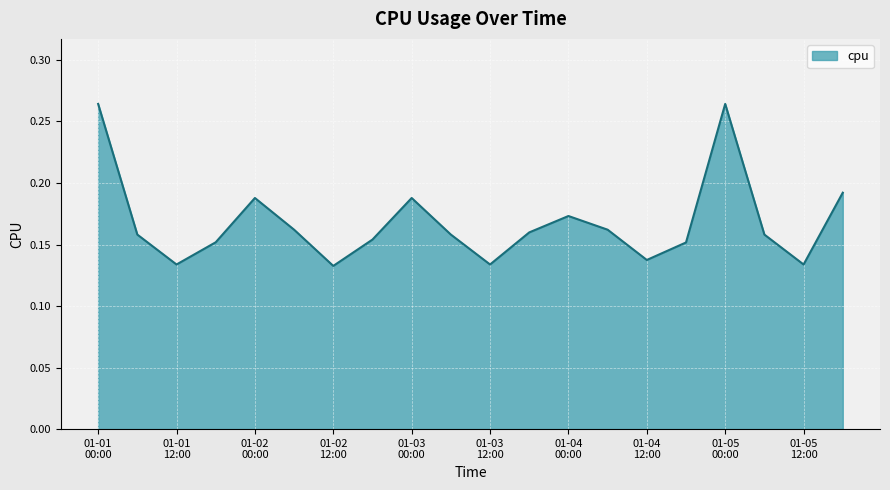

At which category does the chart reach its peak across all series?

01-01 00:00